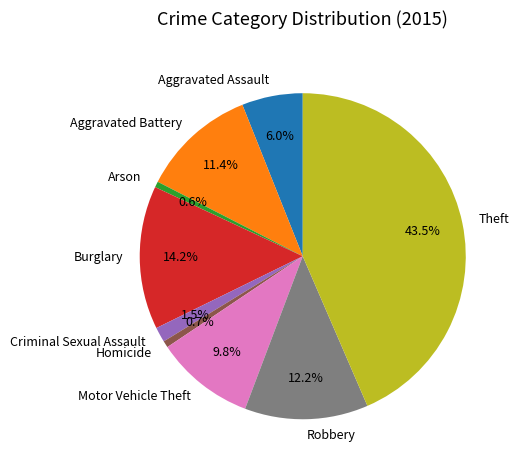

Do Burglary and Theft together represent more than half of the pie?

Yes